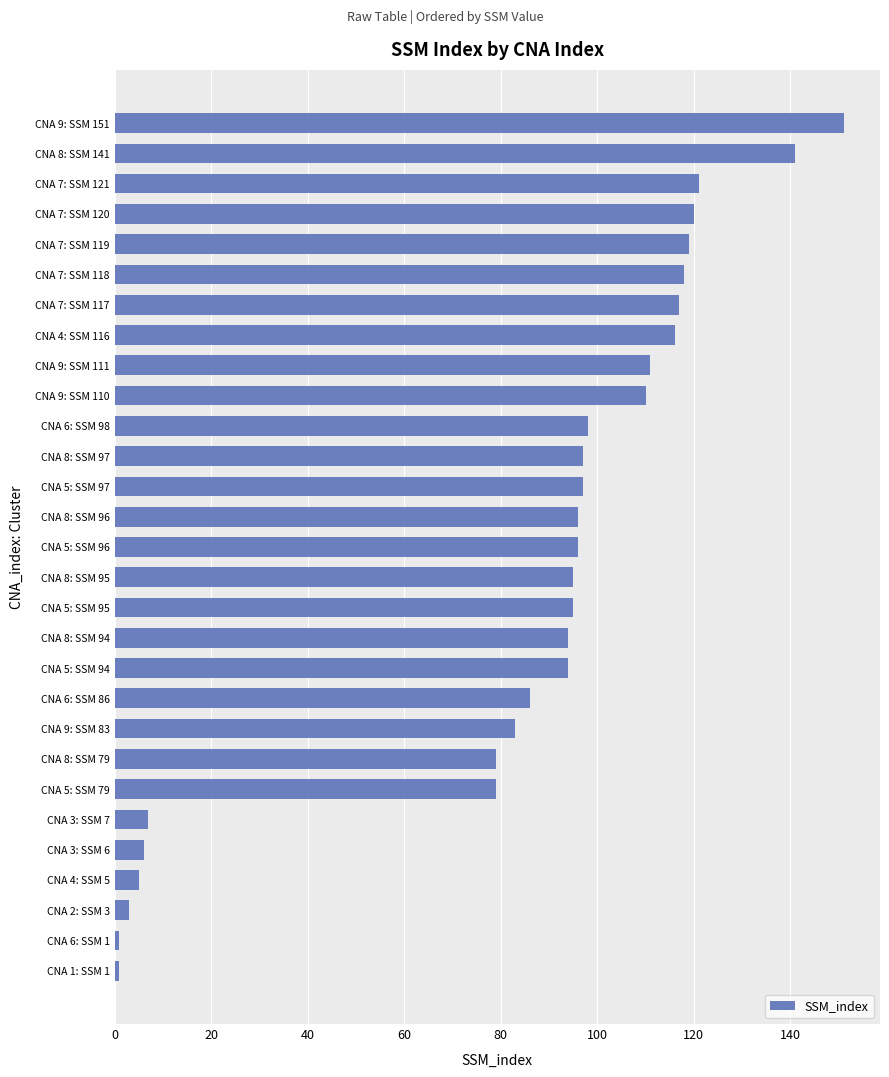

The value at CNA 3: SSM 7 is 7. True or false?

True